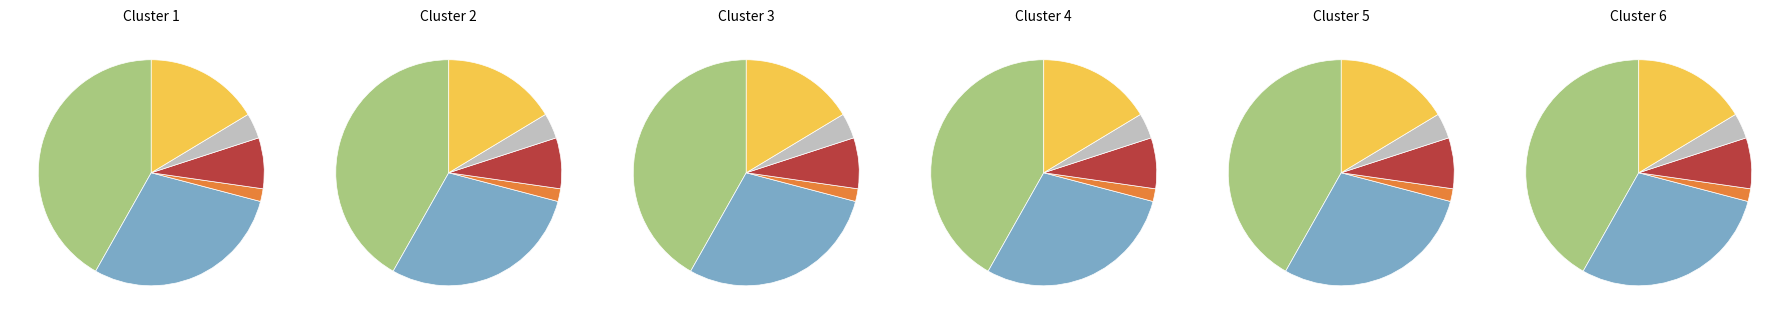

To the nearest percent, what is the combined percentage of South Dakota payment and Krona exploit maroon?

11%